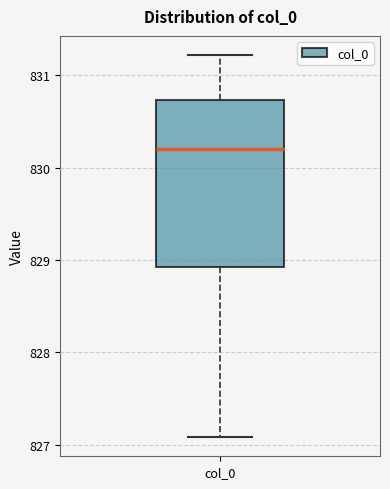

Read this box plot against the y-axis: the position of the median line, the range covered by the box, and the ends of both whiskers. The values are not printed on the chart, so give them approximately, as read against the axis.

median 830.2, box 828.9 to 830.7, whiskers 827.1 to 831.2